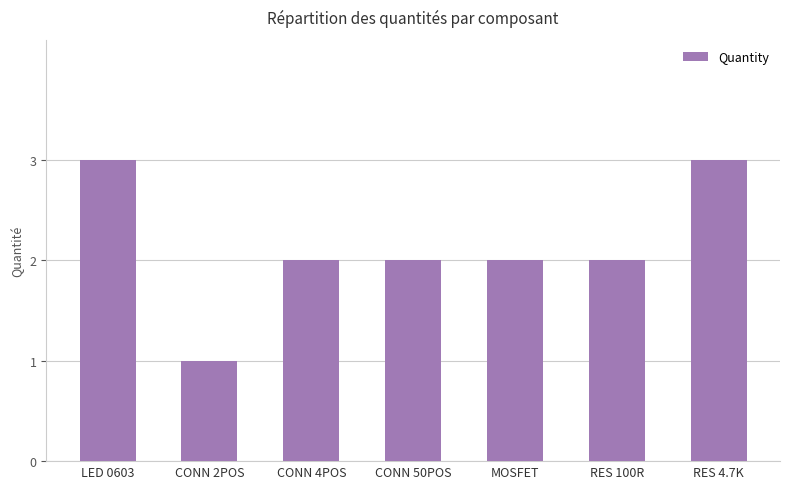

How many categories are shown in the chart?

7